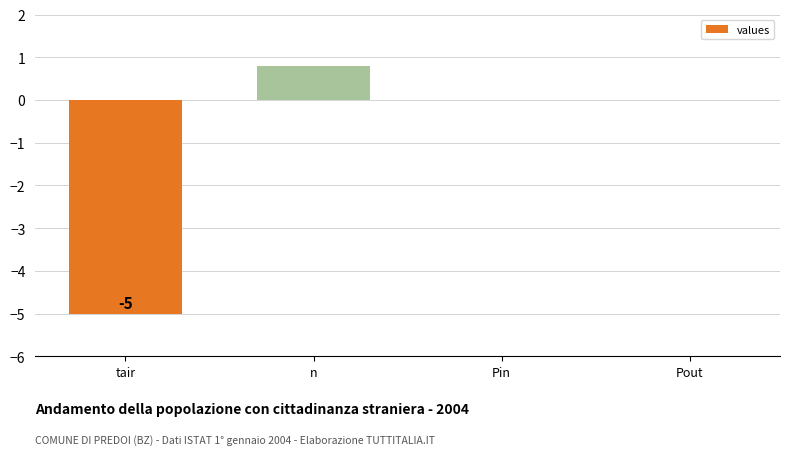

What is the greatest value displayed?

0.8